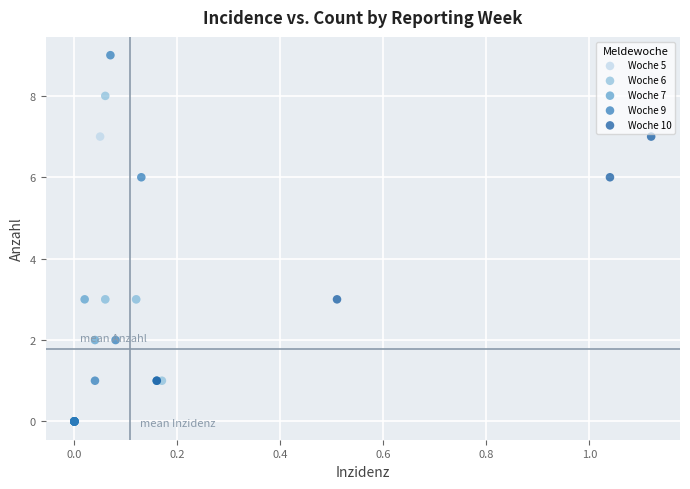

What are all the series names shown in the legend?

Woche 5, Woche 6, Woche 7, Woche 9, Woche 10